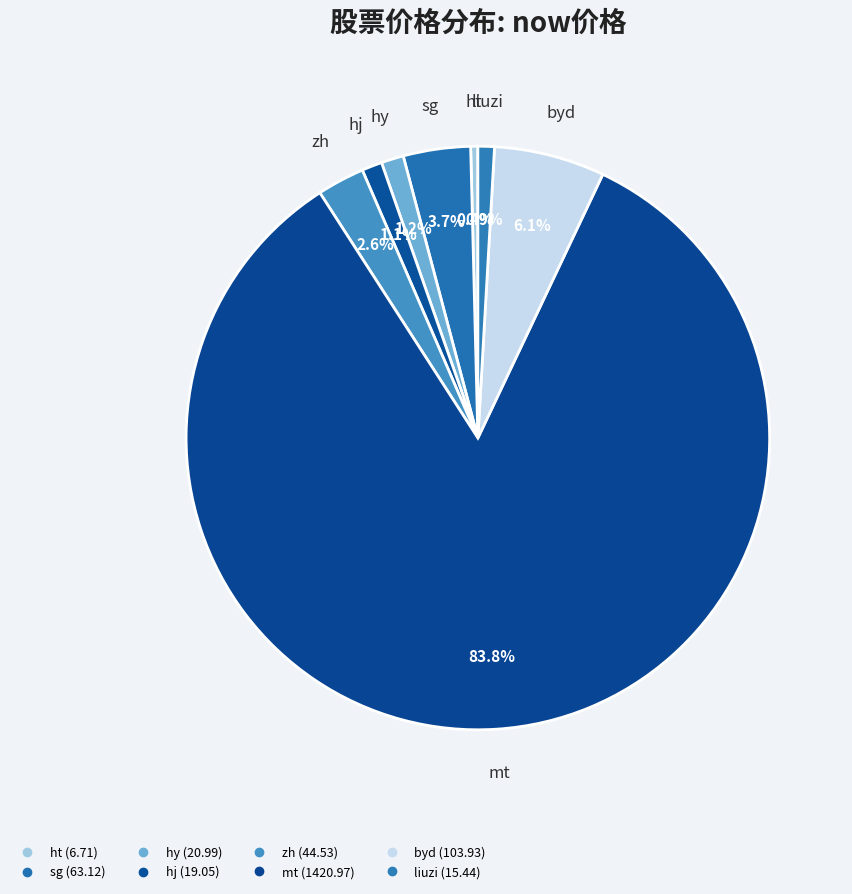

To the nearest percent, what is the difference between the sg and hj slice percentages?

3%